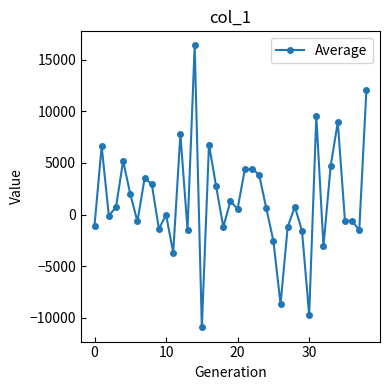

True or false: the data has more than 2 interior local peaks.

True